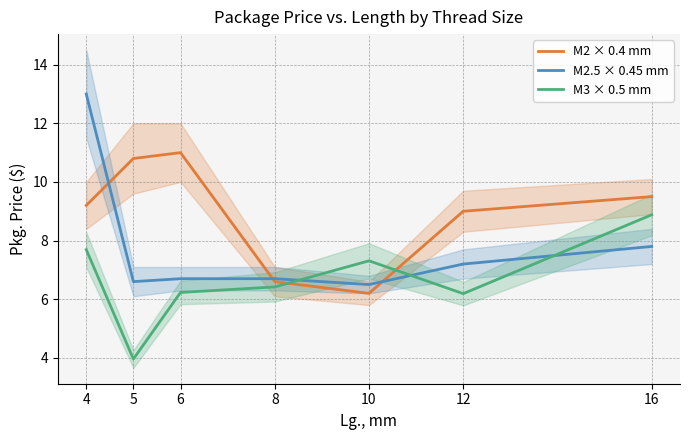

What is the difference between the maximum and minimum values in the M2.5 × 0.45 mm series?

6.5